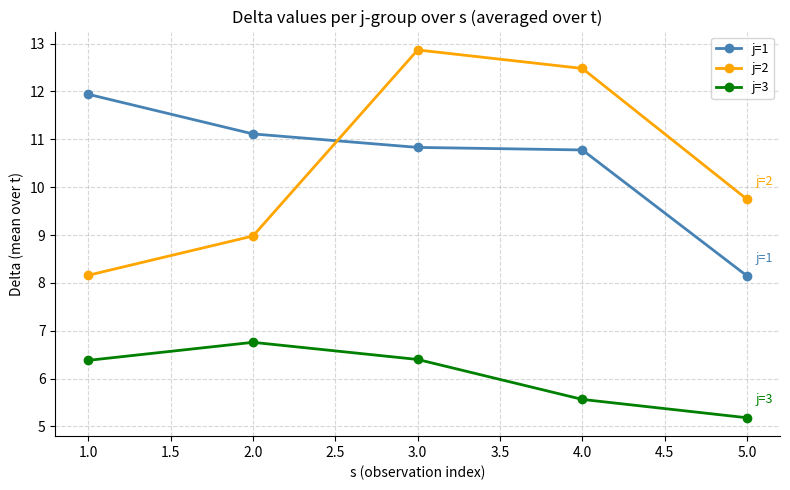

The j=1 series shows 7.4 at 2.0. True or false?

False